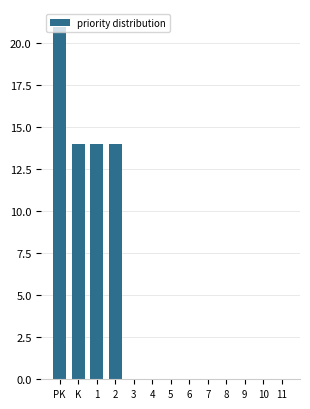

What is the sum of all values?

63